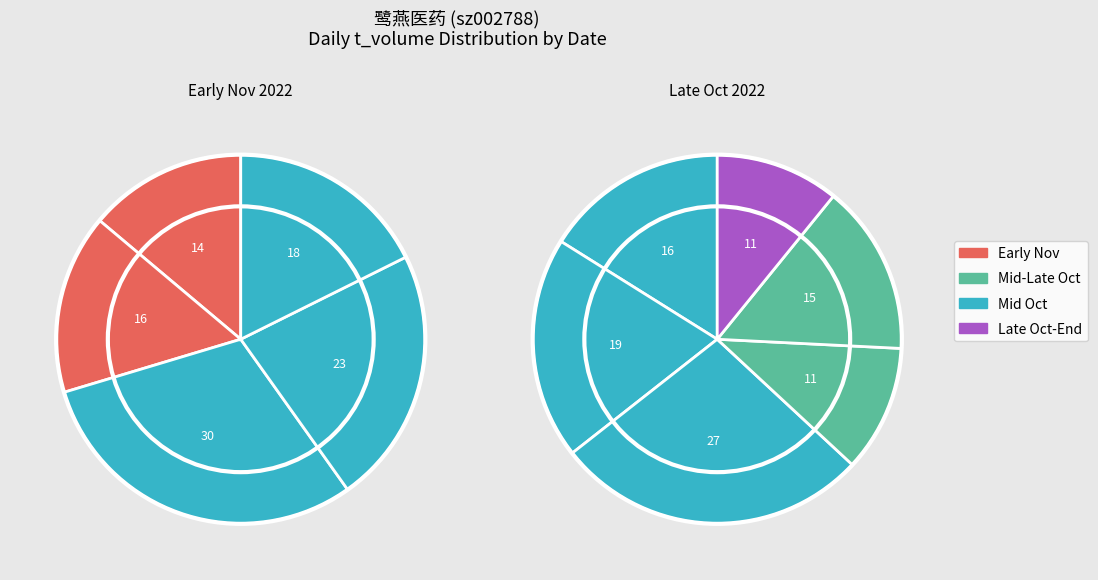

How many segments does this pie chart have?

11